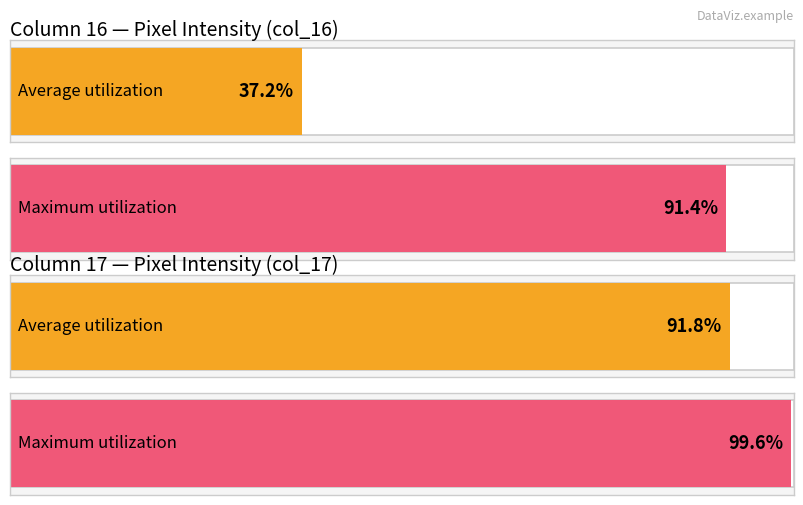

Which series has the widest spread of values?

col_16